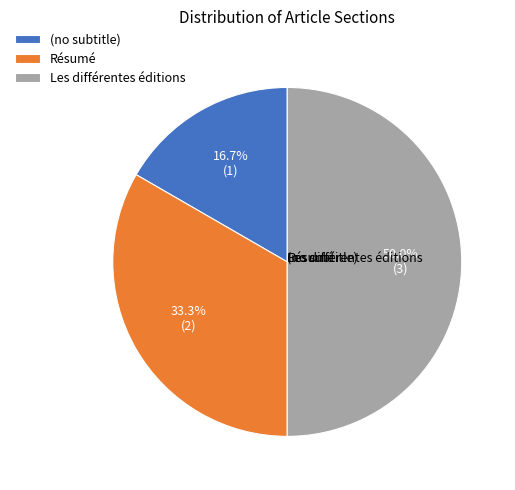

Rank the categories by value from highest to lowest.

Les différentes éditions, Résumé, (no subtitle)